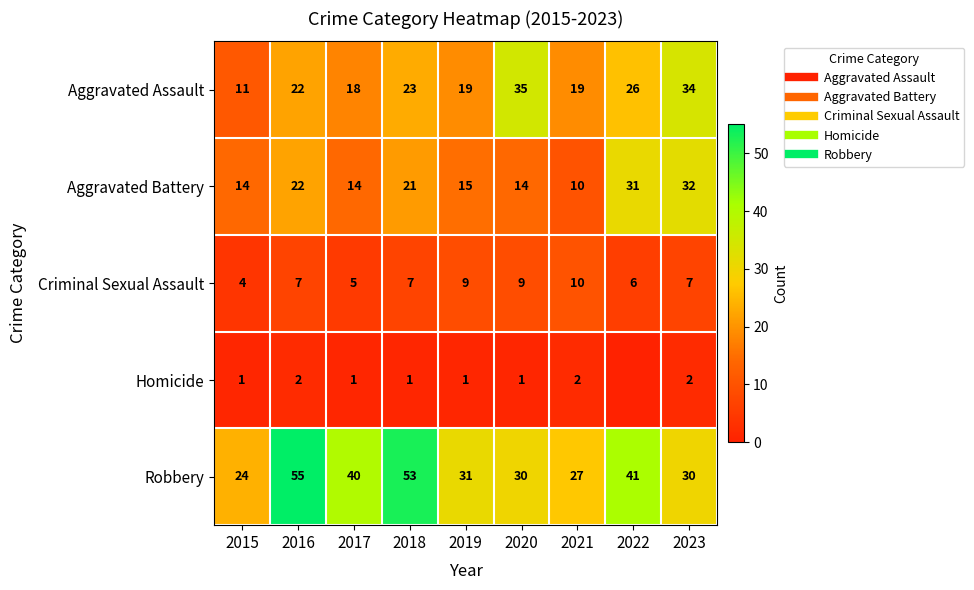

What is the difference between the Aggravated Assault values at 2022 and 2021?

7